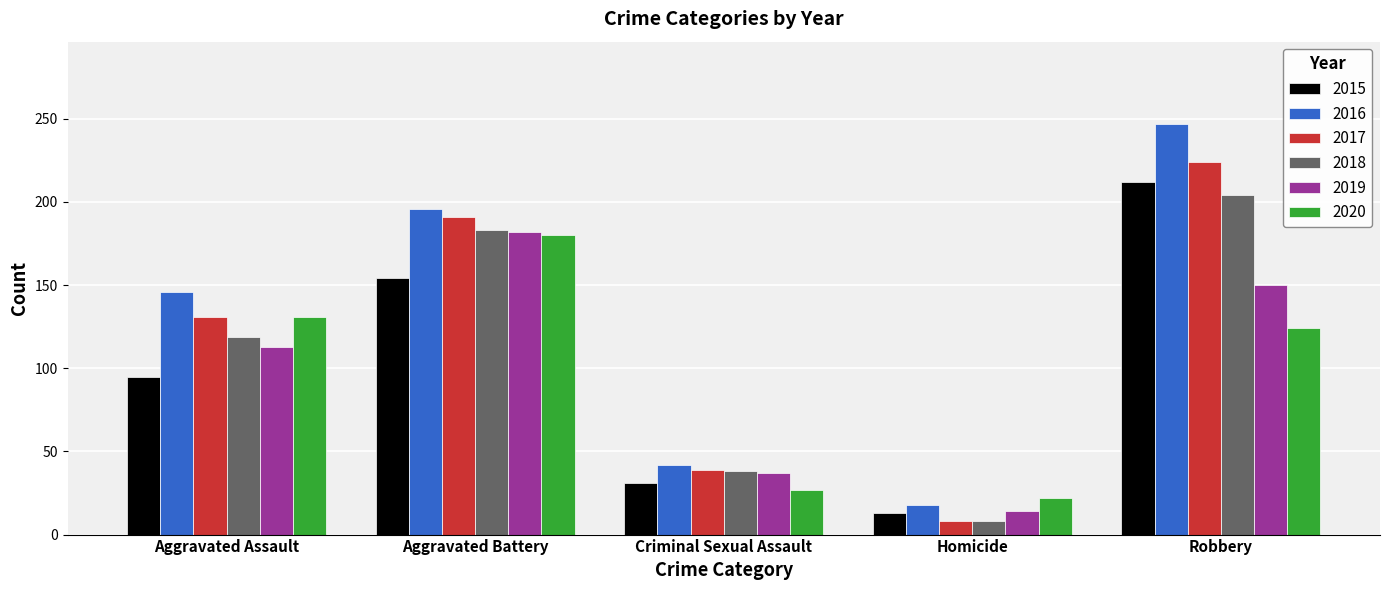

What is the difference between the maximum and minimum values in the 2018 series?

196